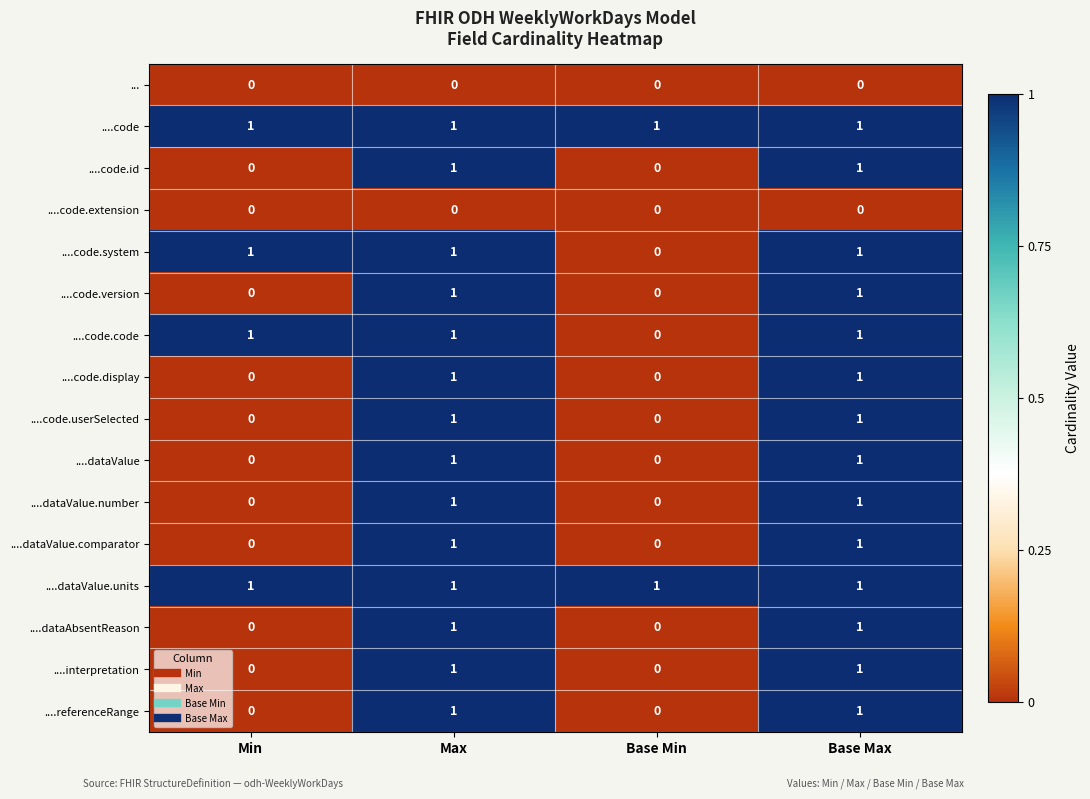

Count the ....dataValue values in the range 0 to 1.

4